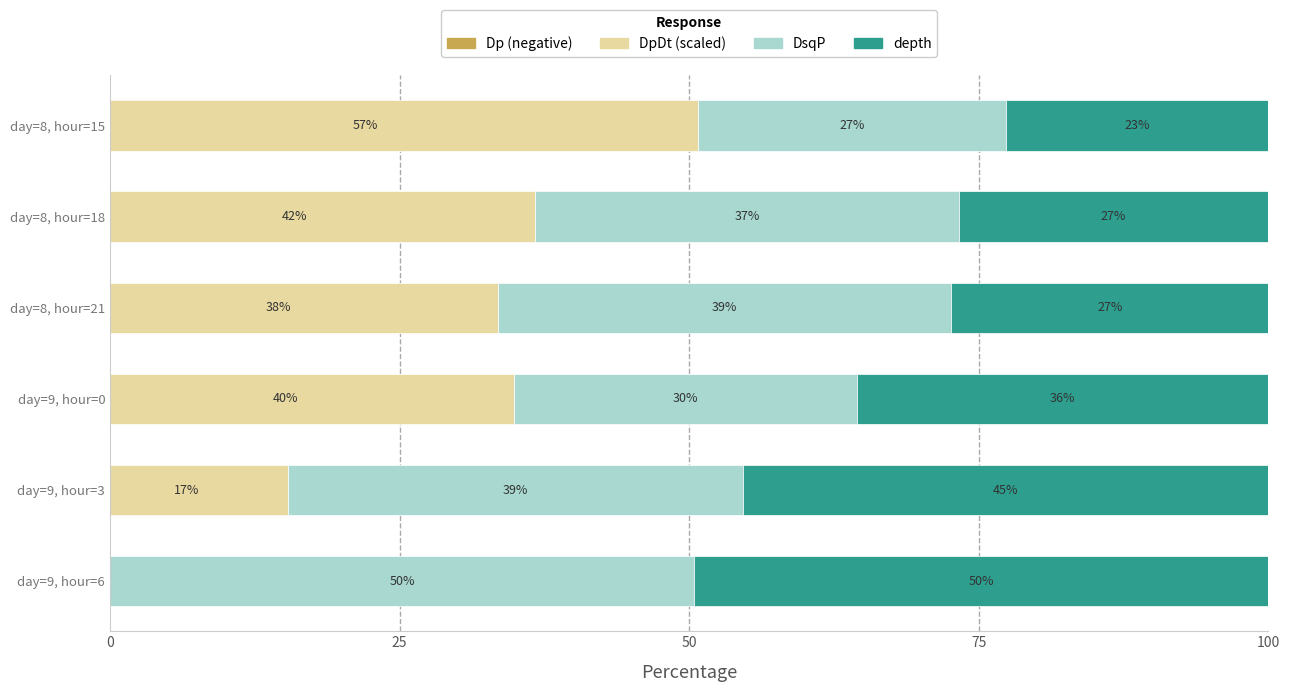

At day=9, hour=6, list the series in order from largest to smallest.

DsqP, depth, Dp (negative), DpDt (scaled)